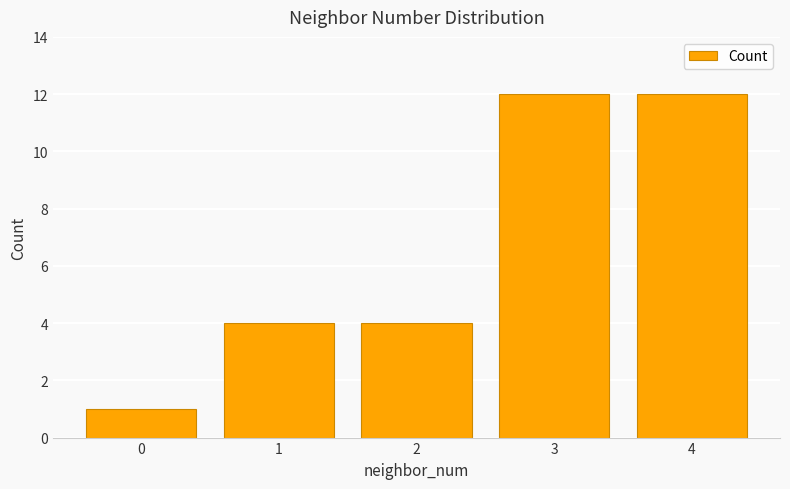

Reading right to left, list all the values displayed in this chart.

4=12	3=12	2=4	1=4	0=1